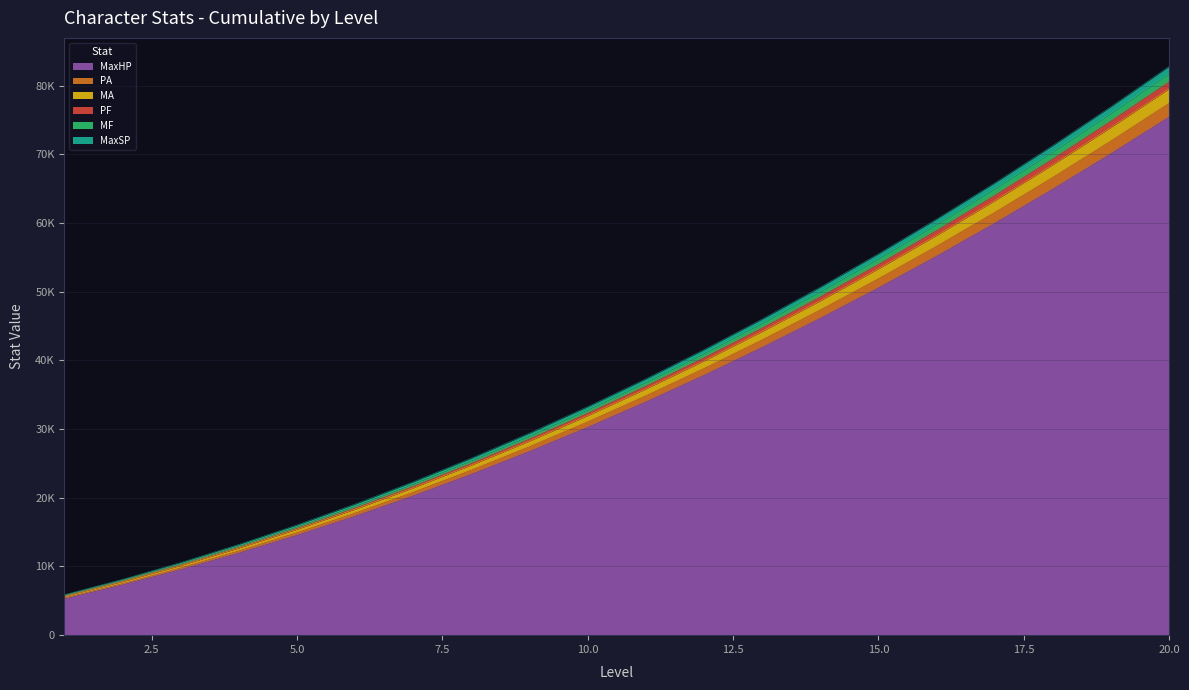

Does the chart have visible grid lines?

Yes